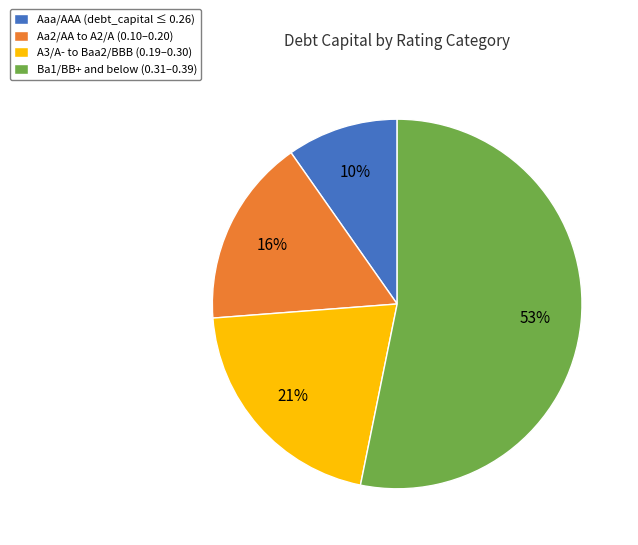

Is A3/A- to Baa2/BBB (0.19–0.30) the majority of the pie?

No